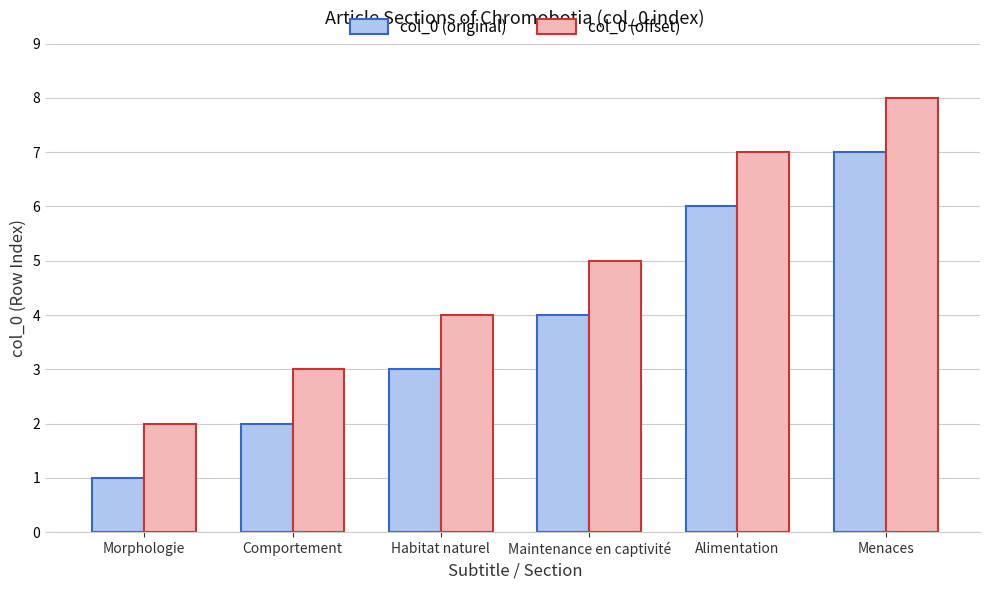

What is the maximum value for col_0 (offset)?

8